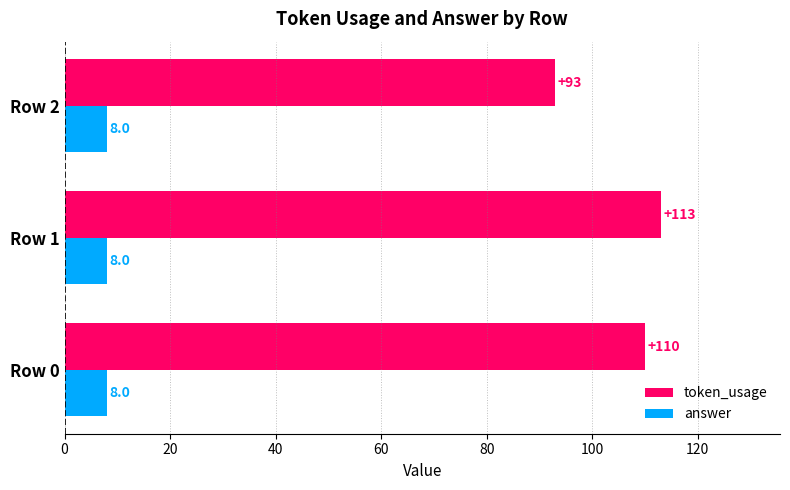

The token_usage series shows 110 at Row 0. True or false?

True